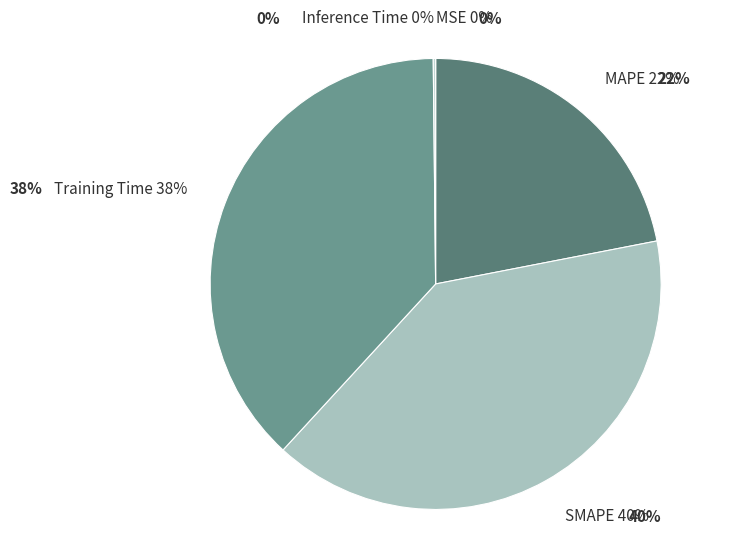

Rank the categories by value from highest to lowest.

SMAPE, Training Time, MAPE, Inference Time, MSE